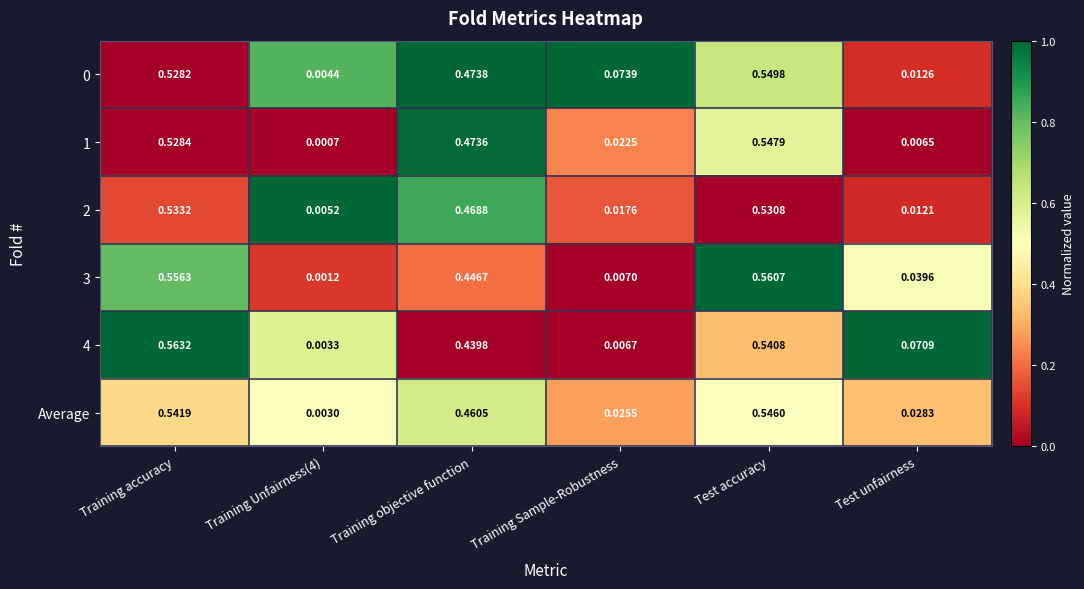

At which category does the chart reach its peak across all series?

Training accuracy